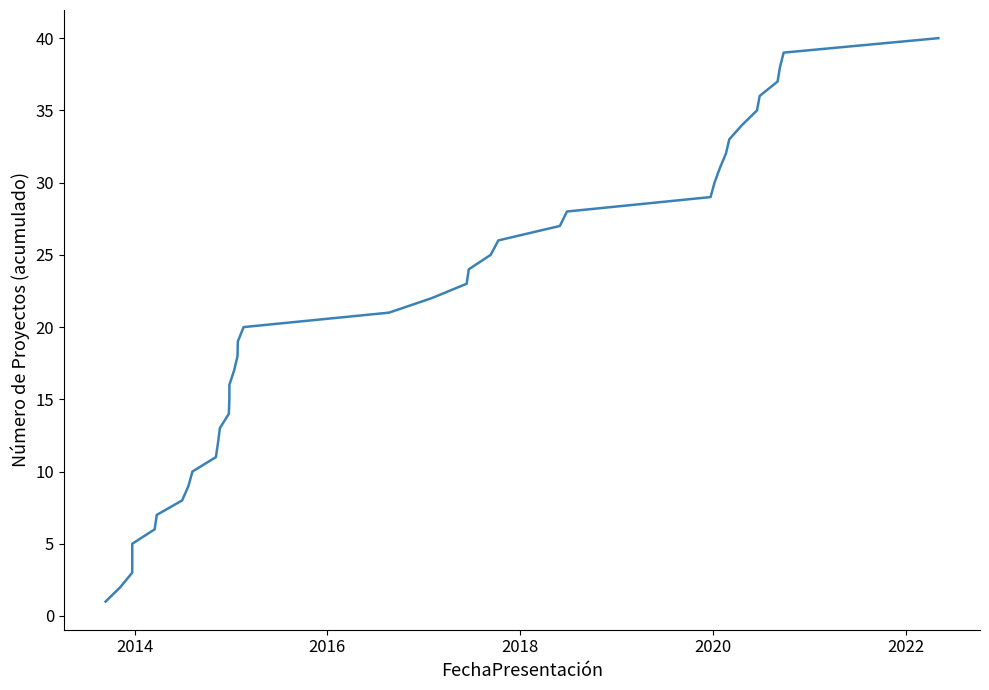

Does the chart have visible grid lines?

No